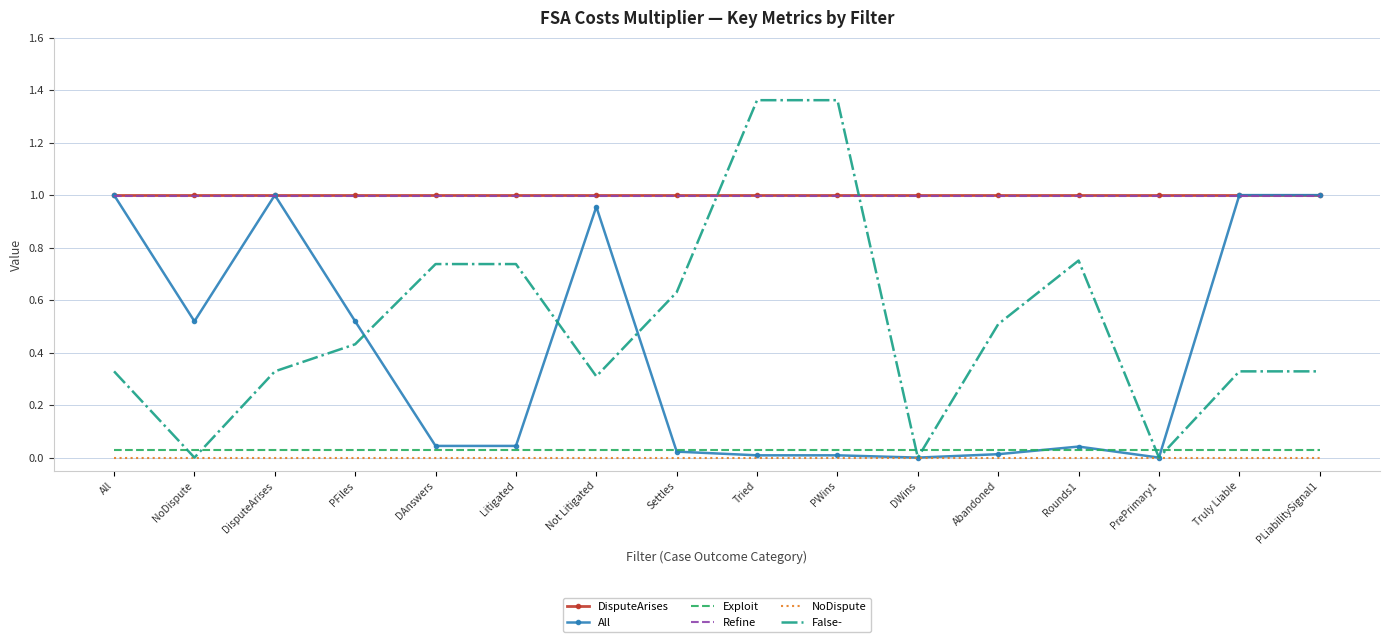

Which series changed the most between Litigated and PLiabilitySignal1?

All